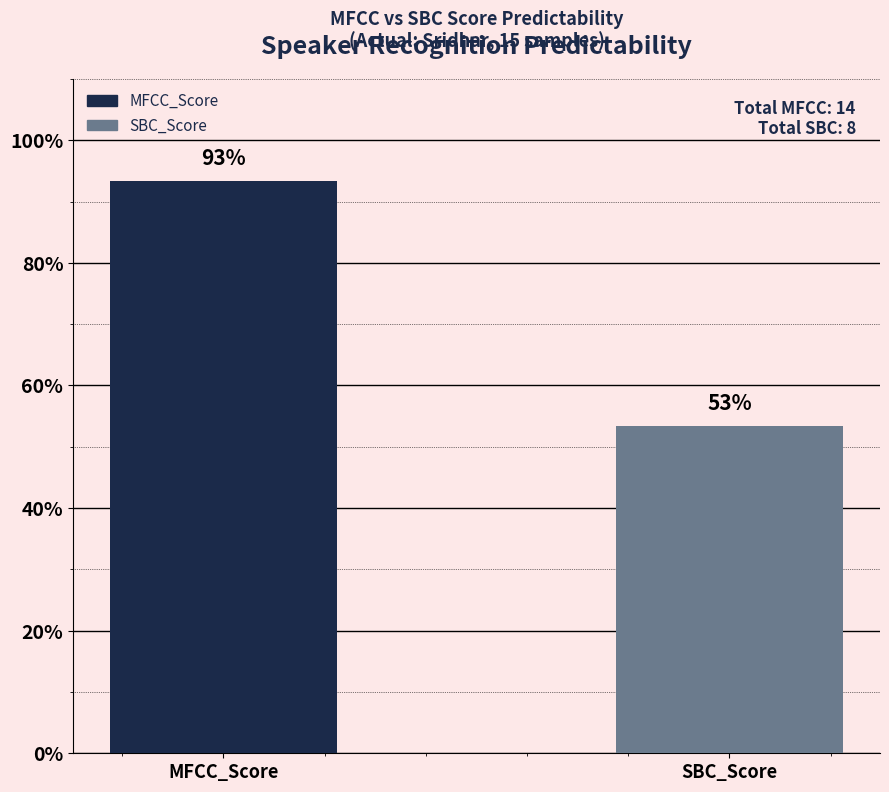

Which series has the largest range (max minus min)?

MFCC_Score